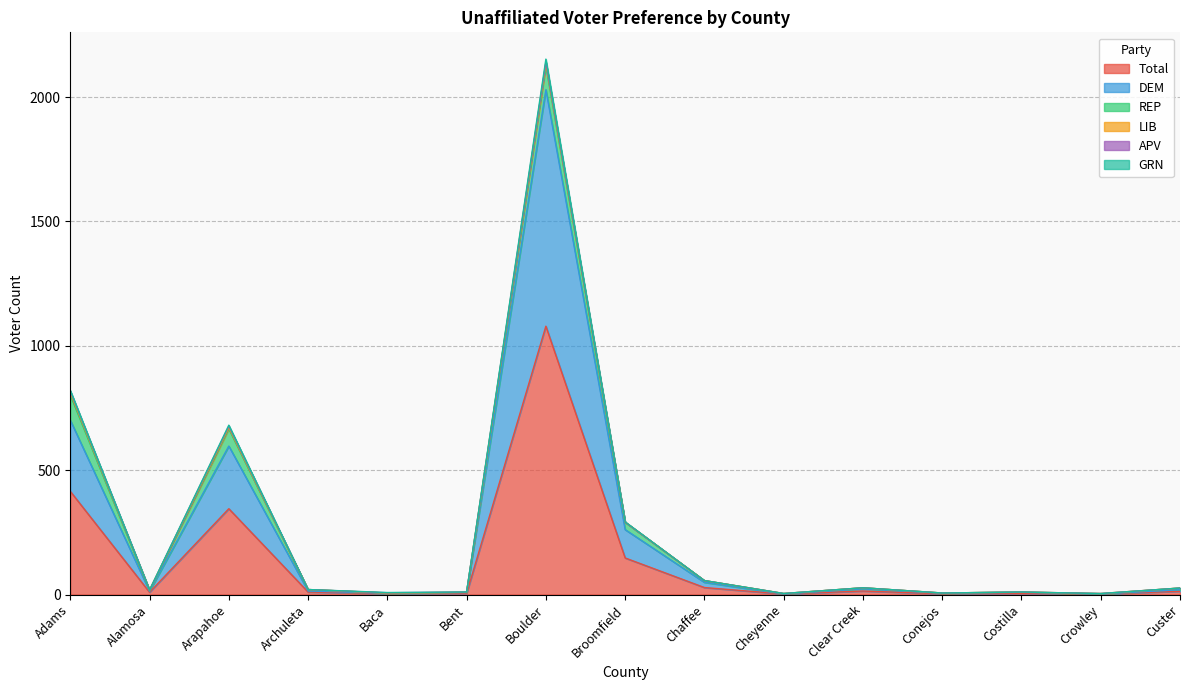

True or false: GRN and DEM intersect in this chart.

False